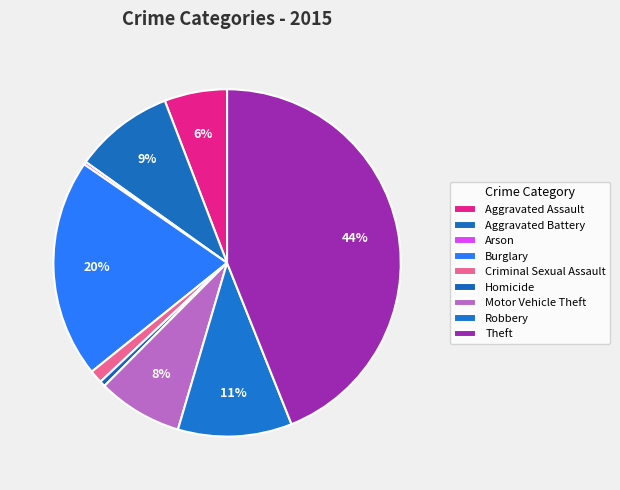

Combined, what portion of the pie is Theft and Motor Vehicle Theft?

51.9%